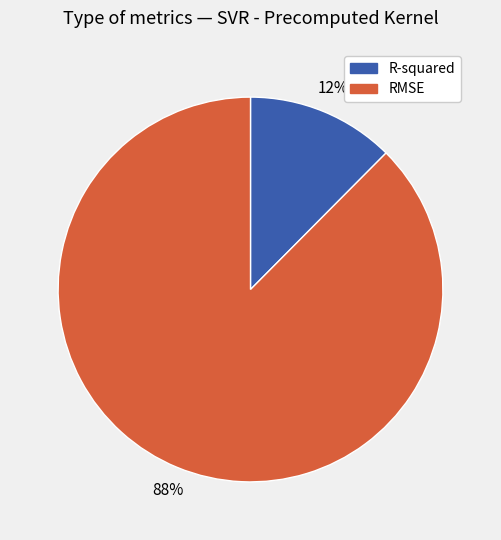

Is the sum of RMSE and R-squared greater than half?

Yes